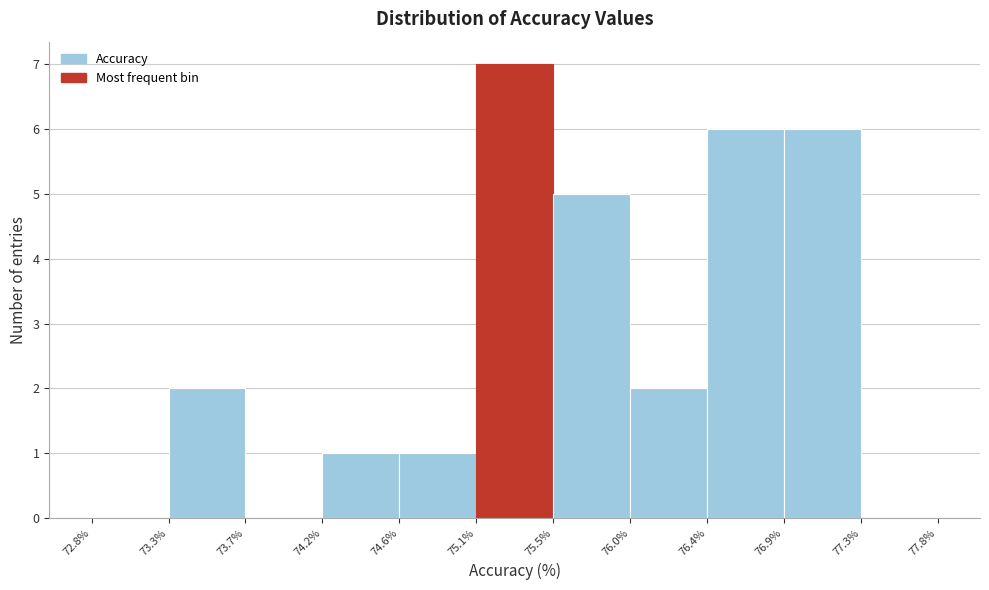

Reading left to right, transcribe this chart: for each bar, give the range it covers on the x-axis and its height. The values are not printed on the chart, so give them approximately, as read against the axis.

72.8% to 73.3%: 0
73.3% to 73.7%: 2
73.7% to 74.2%: 0
74.2% to 74.6%: 1
74.6% to 75.1%: 1
75.1% to 75.5%: 7
75.5% to 76.0%: 5
76.0% to 76.4%: 2
76.4% to 76.9%: 6
76.9% to 77.3%: 6
77.3% to 77.8%: 0